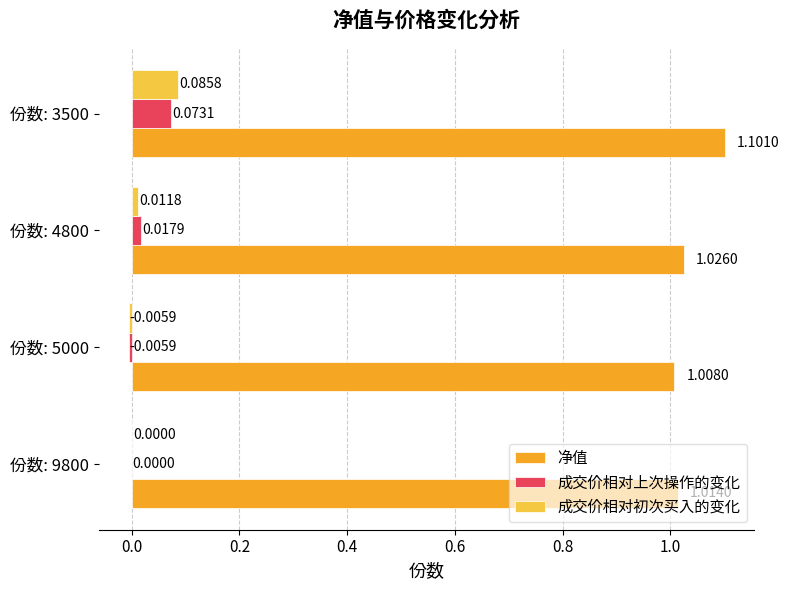

Between 份数: 9800 and 份数: 3500, which series saw the biggest shift?

净值